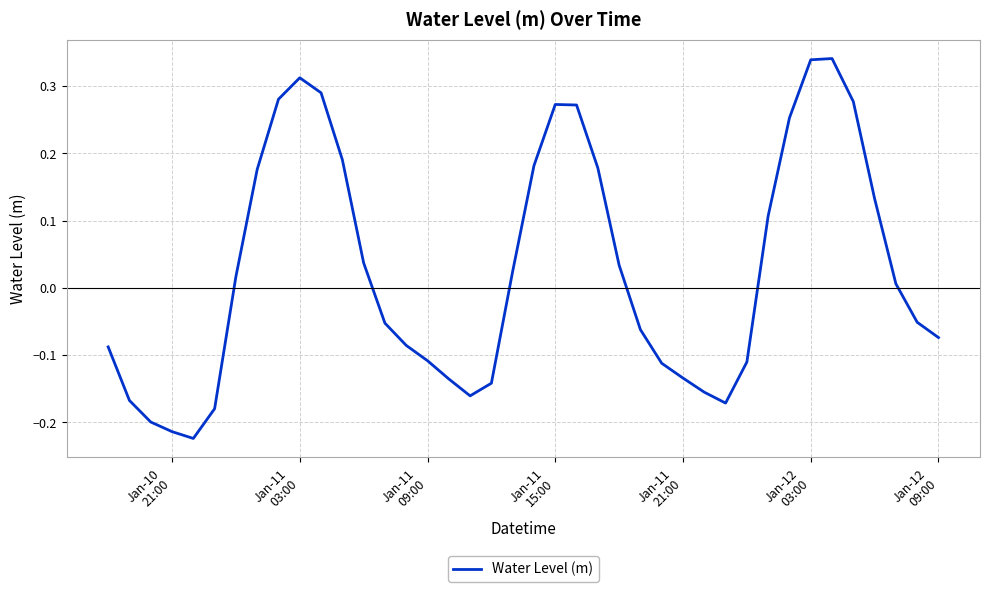

How many lines are shown in the chart?

1